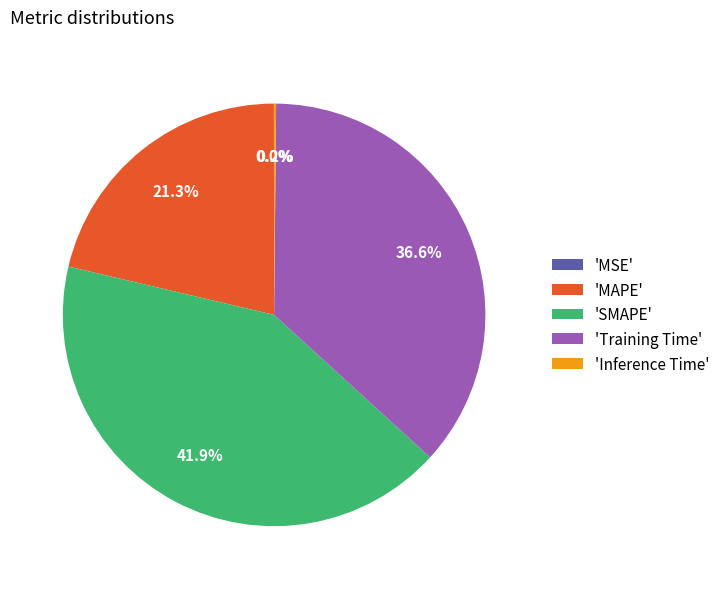

What is the ratio of the value at 'Training Time' to the value at 'MAPE'?

1.7